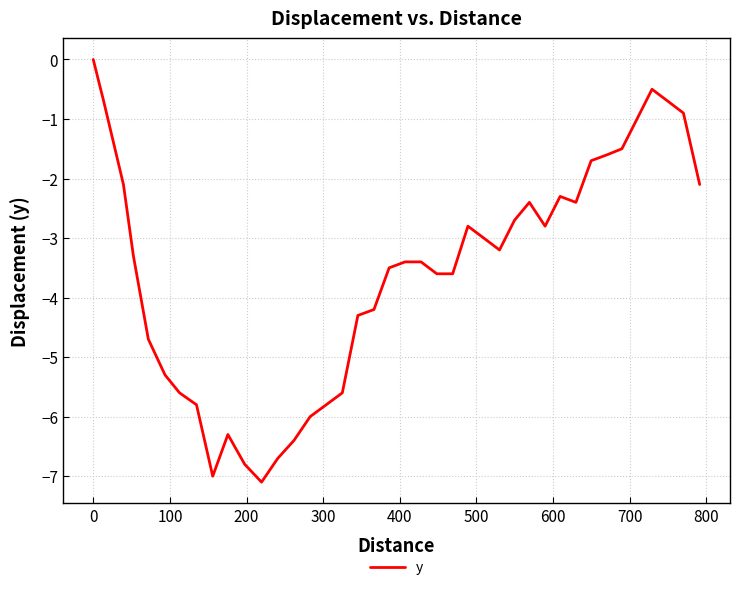

What is the difference between the maximum and minimum values?

7.1